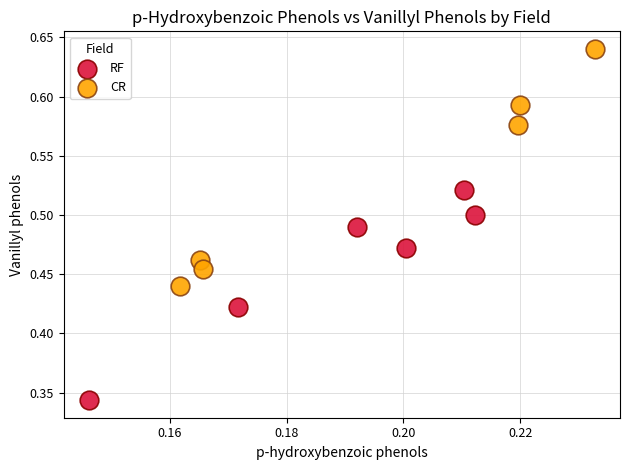

Which series has the widest spread of Y values?

CR